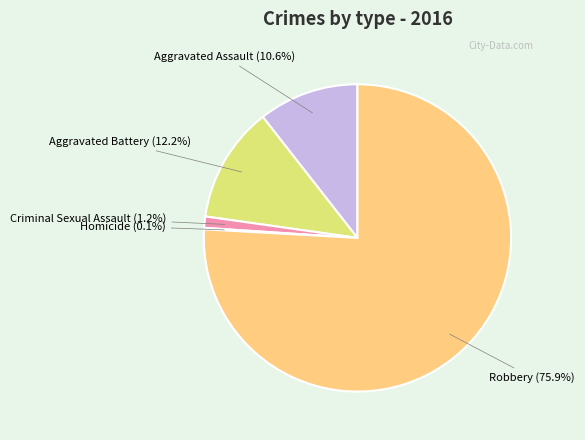

What is the smallest slice in the pie chart?

Homicide